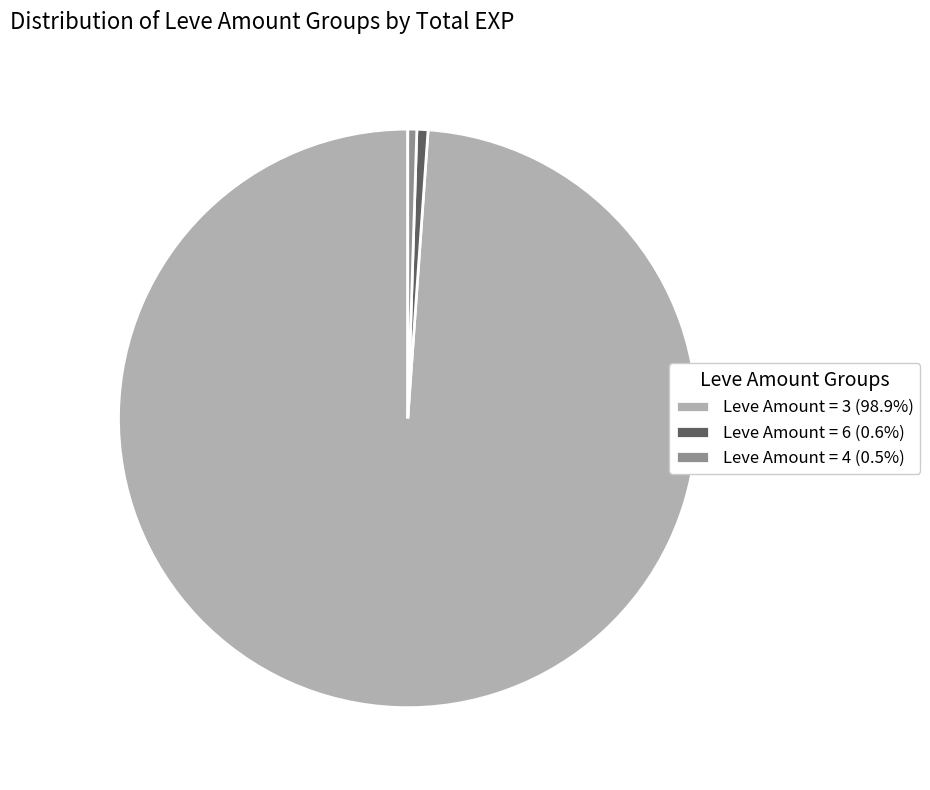

Does any single category account for the majority?

Yes